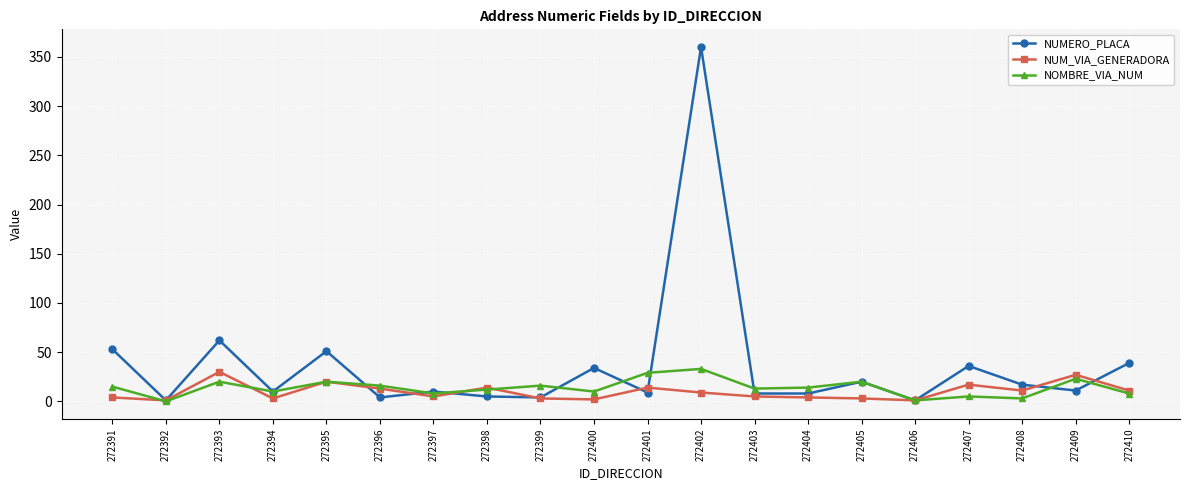

How many categories are shown in the chart?

20